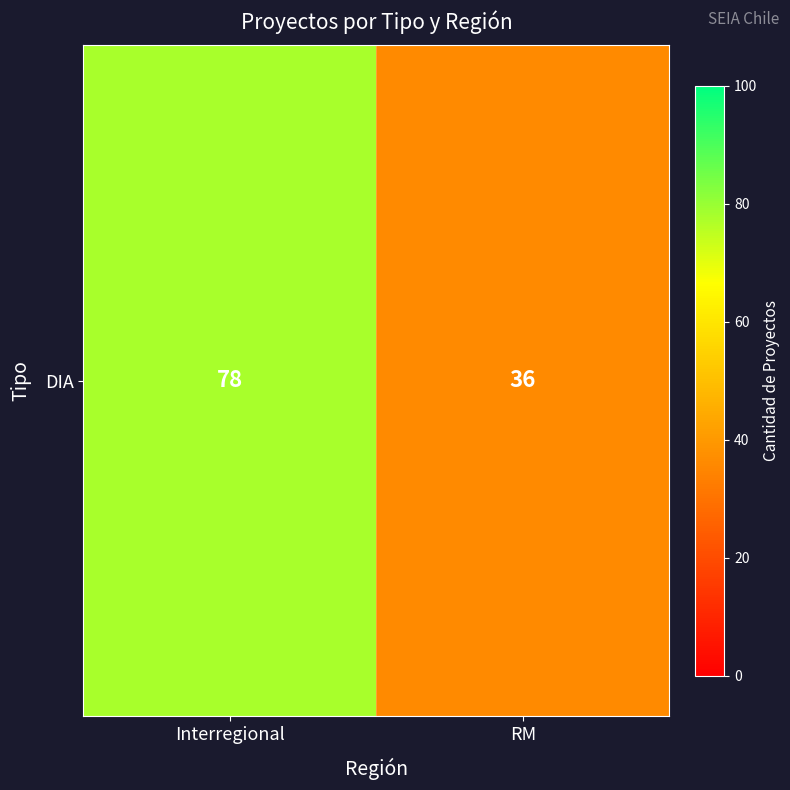

Rank the categories by value from highest to lowest.

Interregional, RM